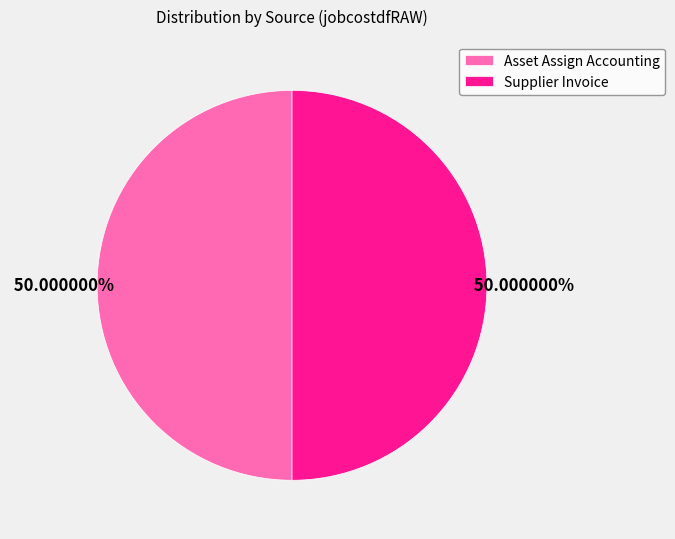

Combined, do Supplier Invoice and Asset Assign Accounting account for over 50%?

Yes